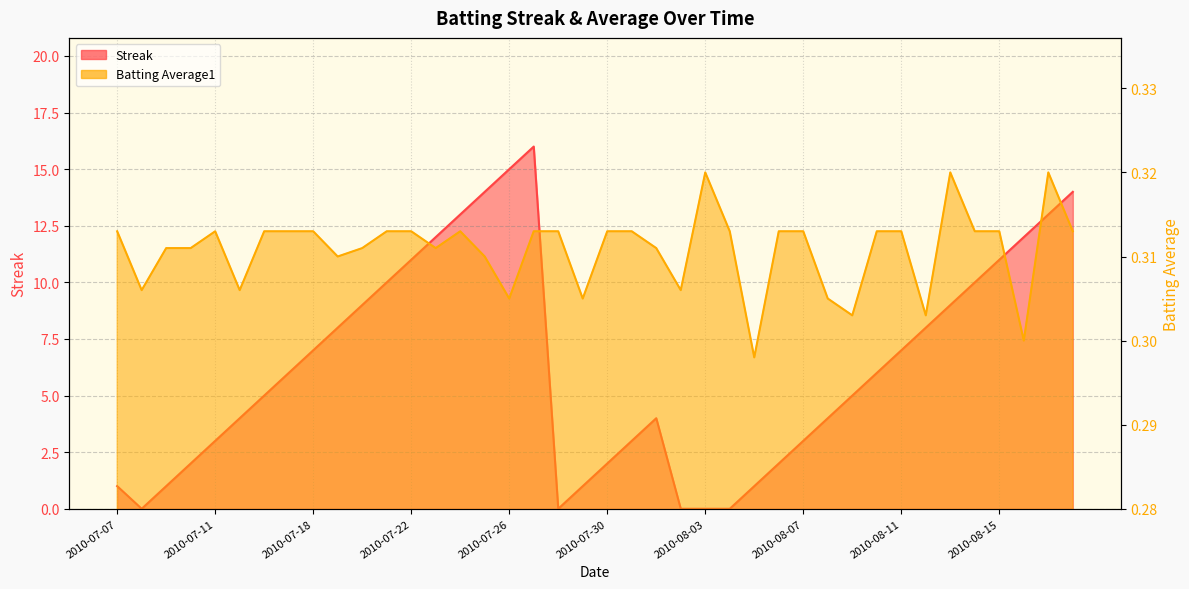

Where is the first local minimum for Streak?

2010-07-08